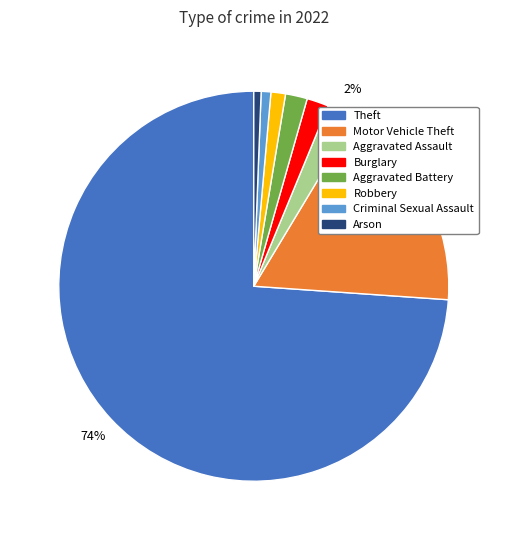

Count the number of slices in the pie.

8